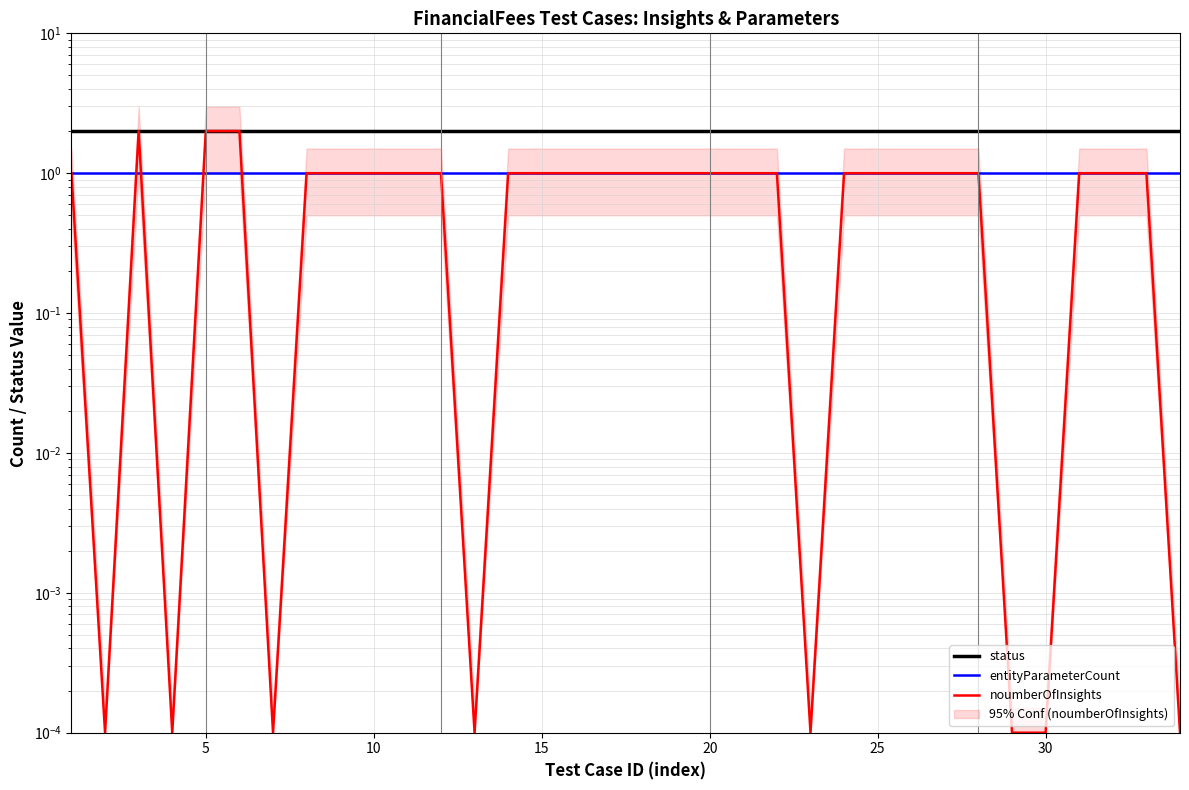

At how many categories does at least one series exceed 1?

34